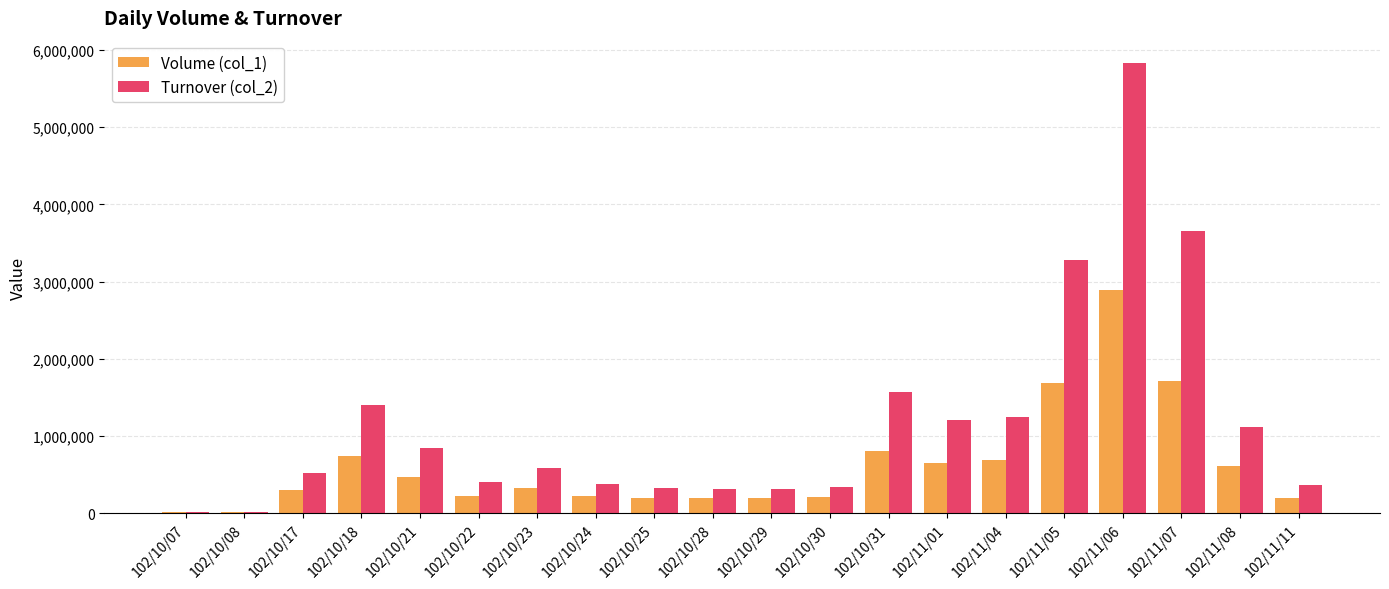

Which category has the highest value in the Turnover (col_2) series?

102/11/06